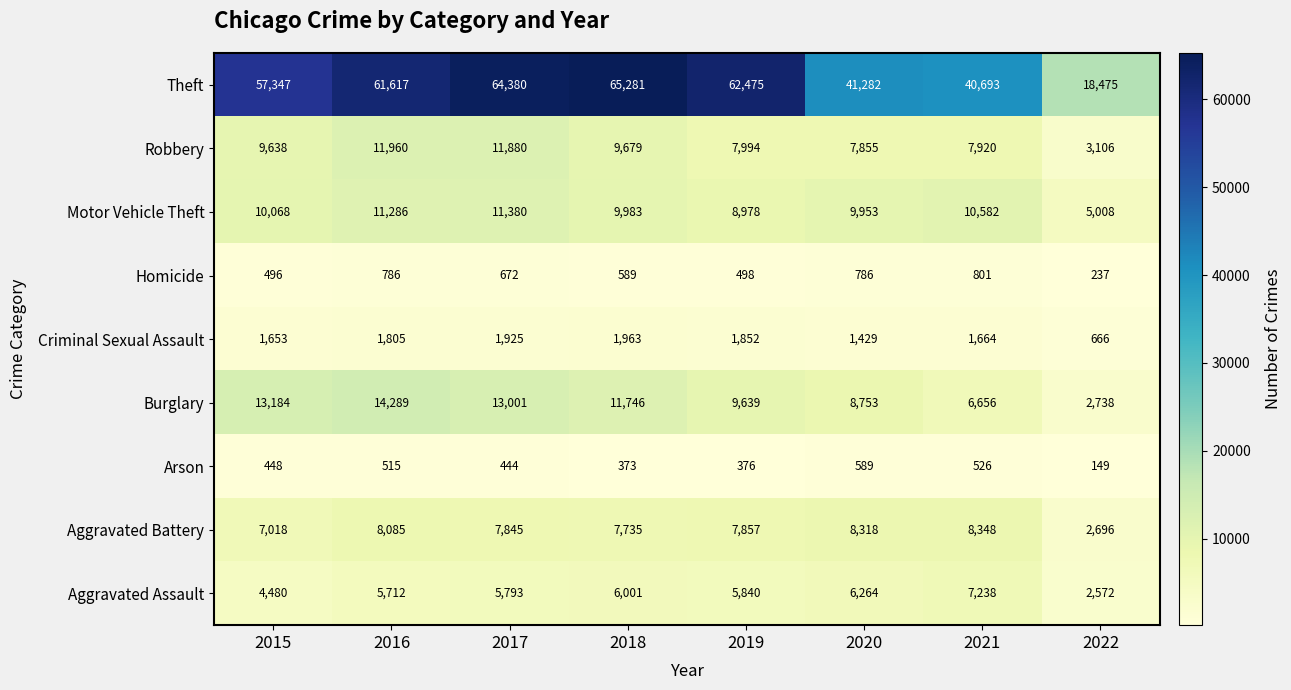

What is the difference between the maximum and second lowest values in the Homicide series?

305